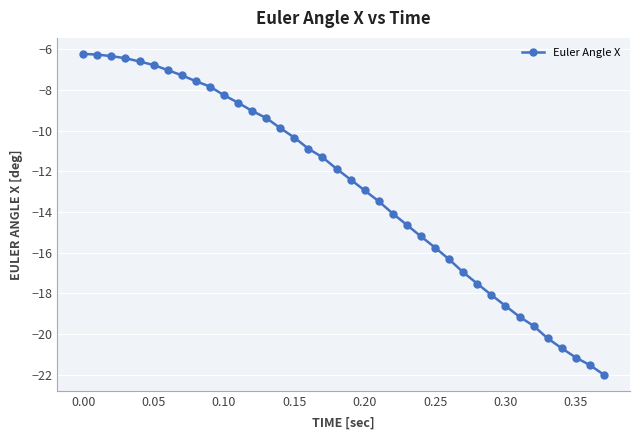

What is the smallest value displayed?

-22.0